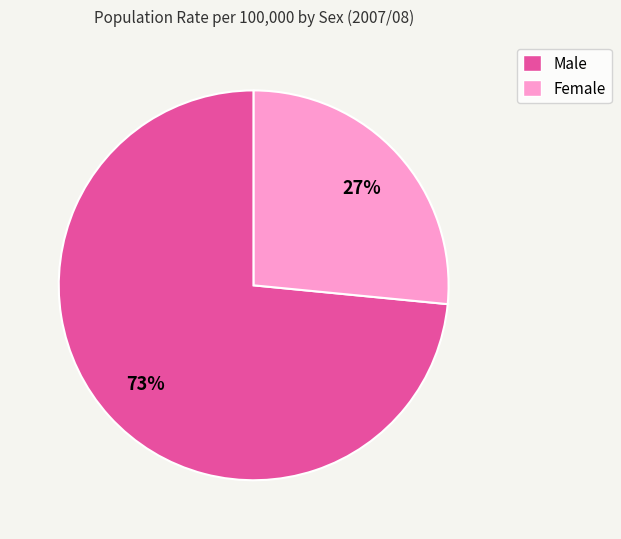

To the nearest percent, what is the average slice percentage?

50%